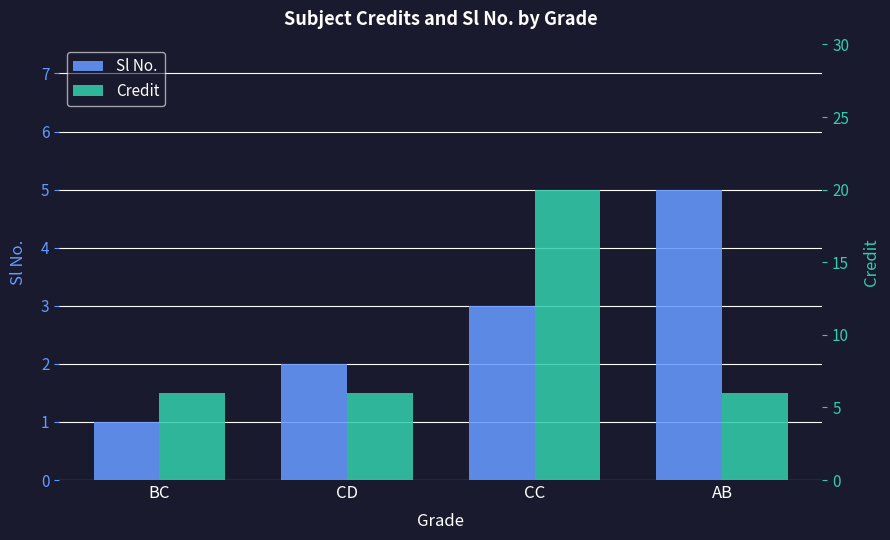

What is the difference between the maximum and minimum values in the Sl No. series?

4